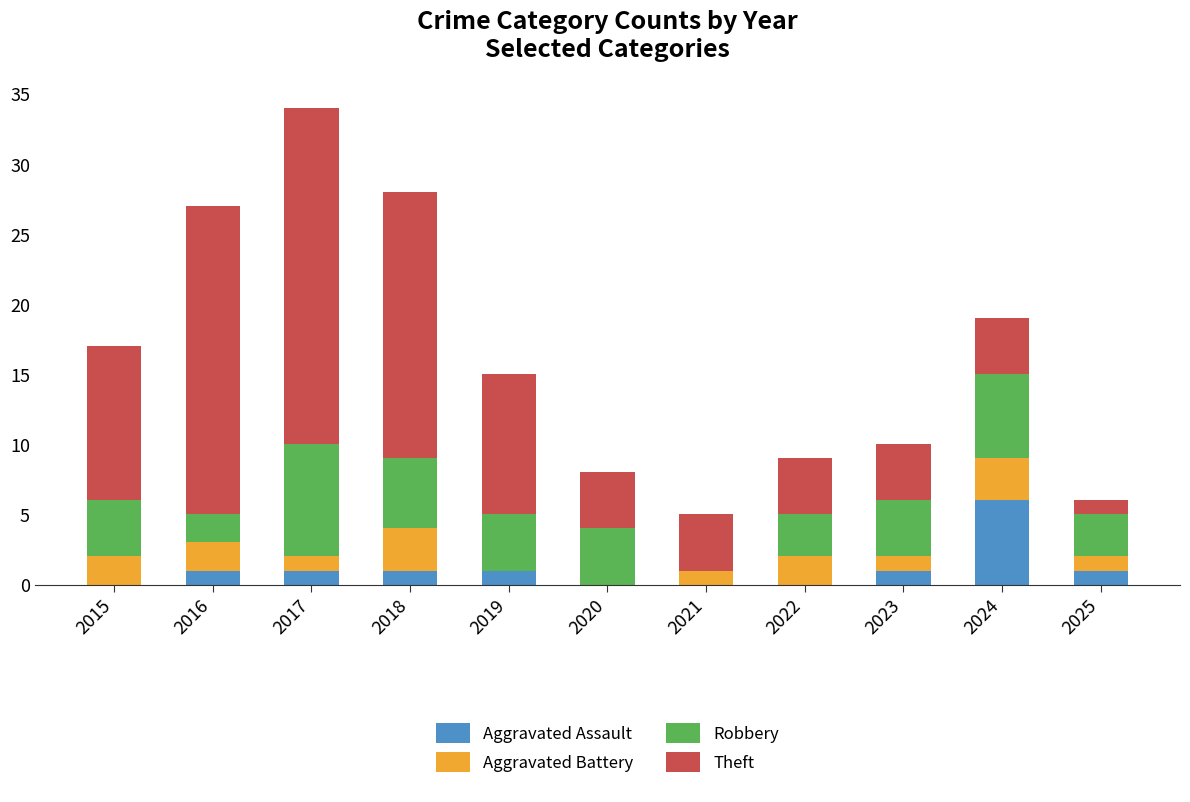

What is the maximum value for Aggravated Assault?

6